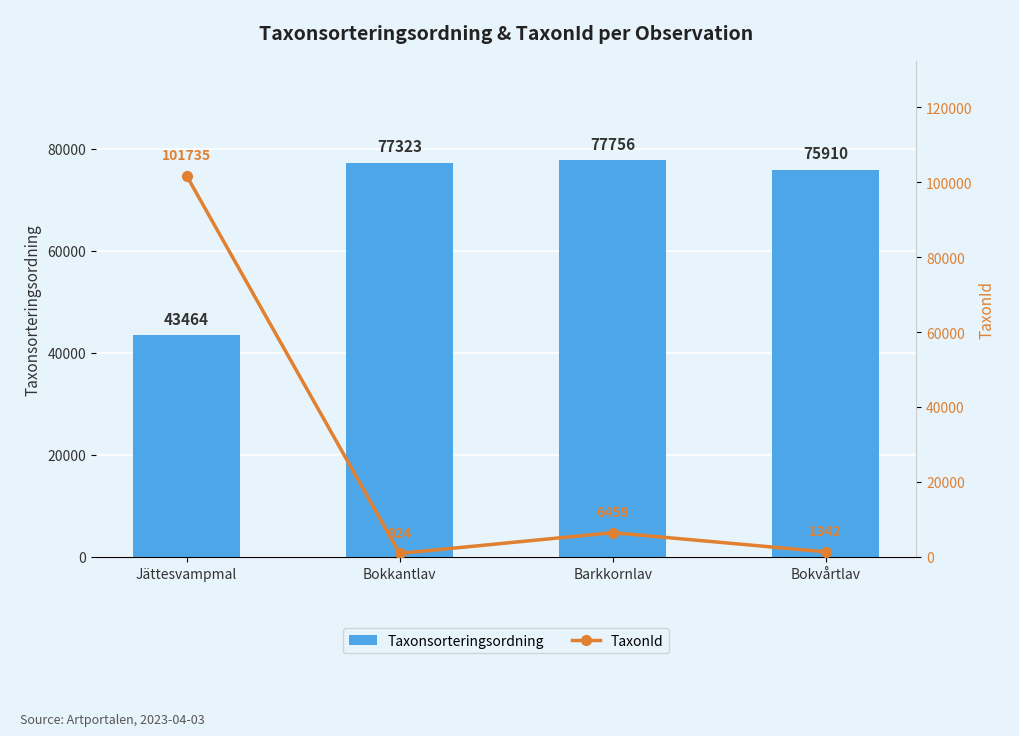

What is the total value across all series at Jättesvampmal?

145199